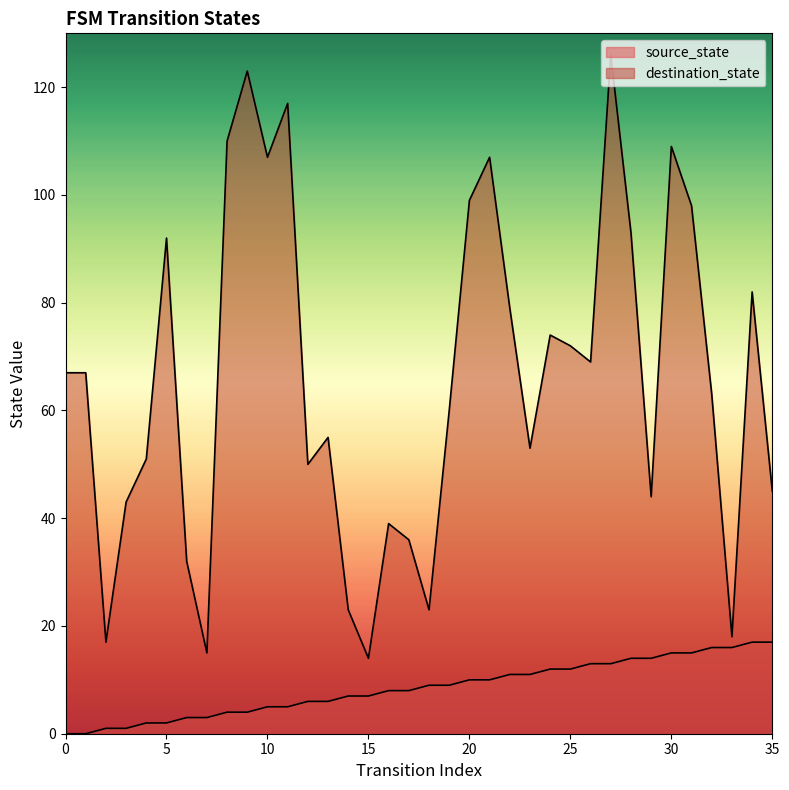

How many lines are shown in the chart?

2